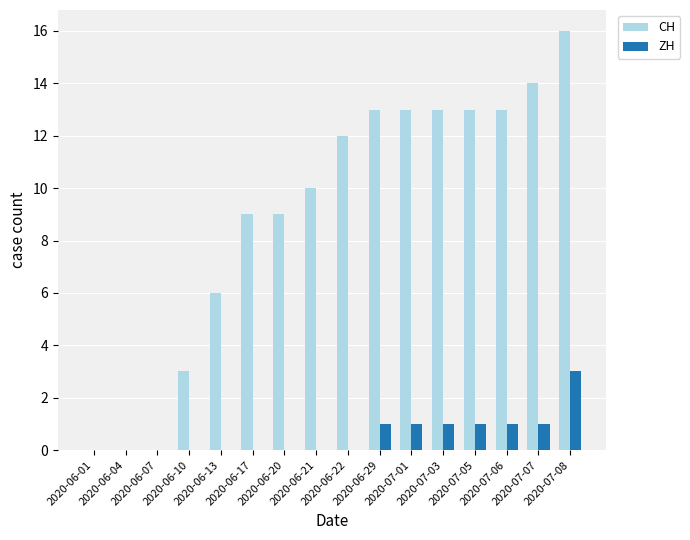

Is the value of ZH at 2020-07-03 greater than the value of CH at 2020-07-06?

No